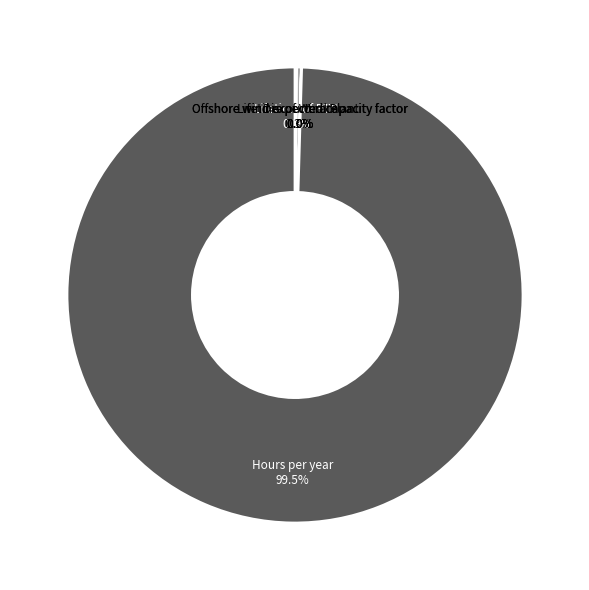

Is there any slice that represents more than half of the pie?

Yes